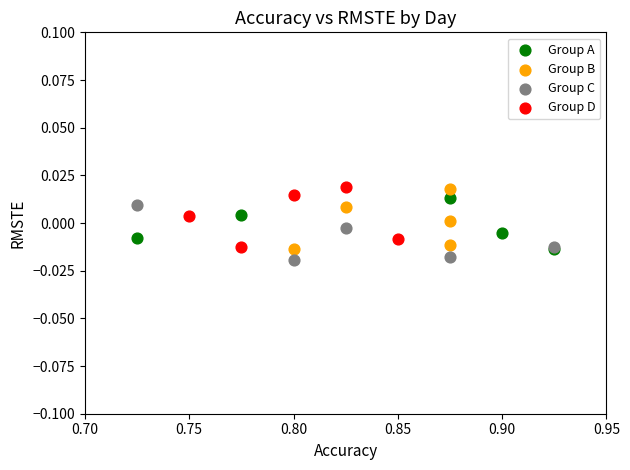

Which series has the widest spread of Y values?

Group B